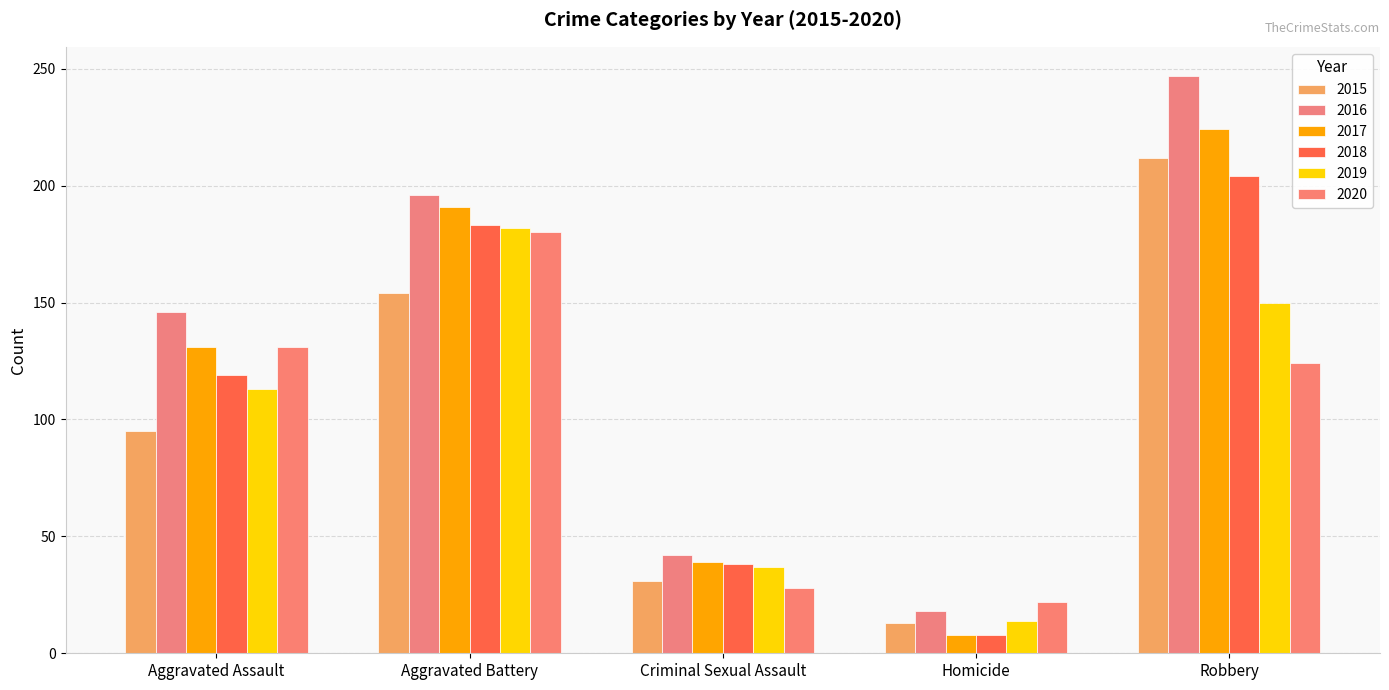

What is the lowest value of the 2017 series?

8